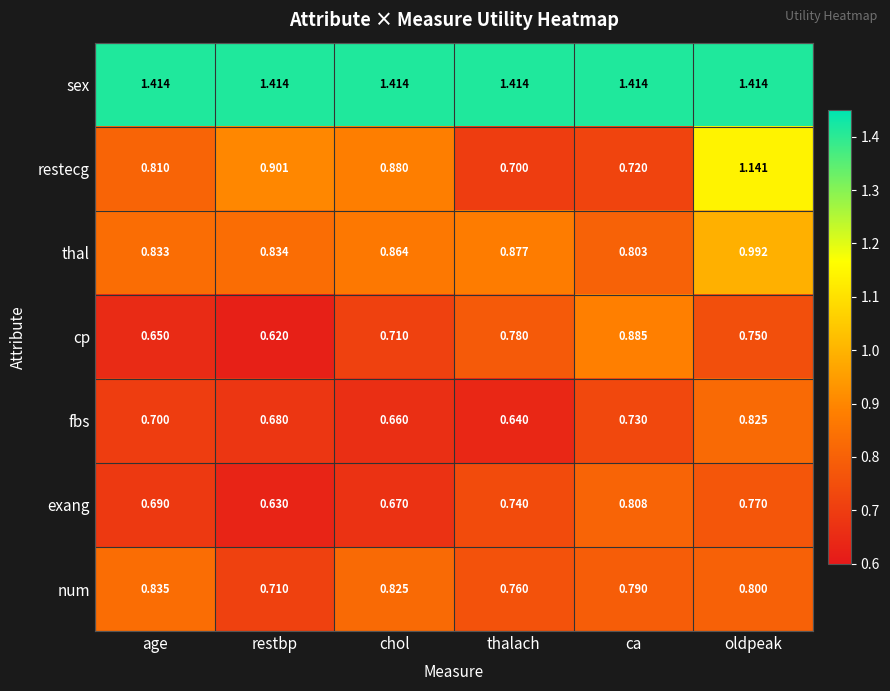

Which category has the lowest value in the thal series?

ca